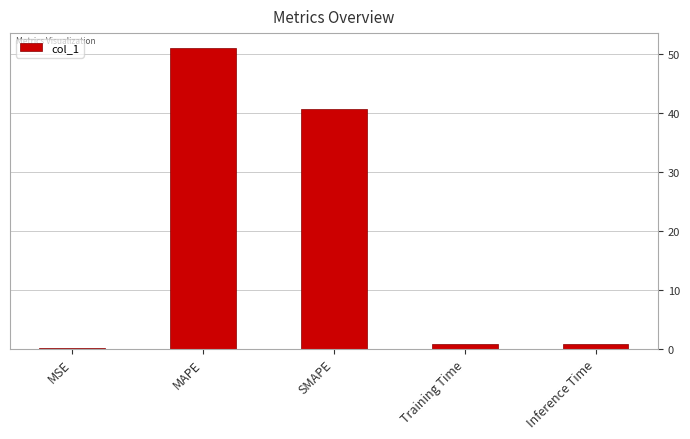

Is it true that the value at Inference Time is 0.8?

True